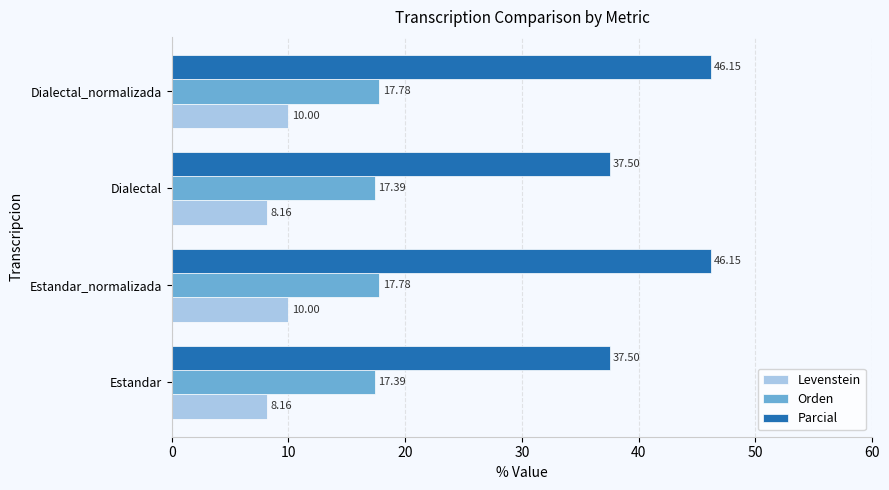

Which series has the largest range (max minus min)?

Parcial